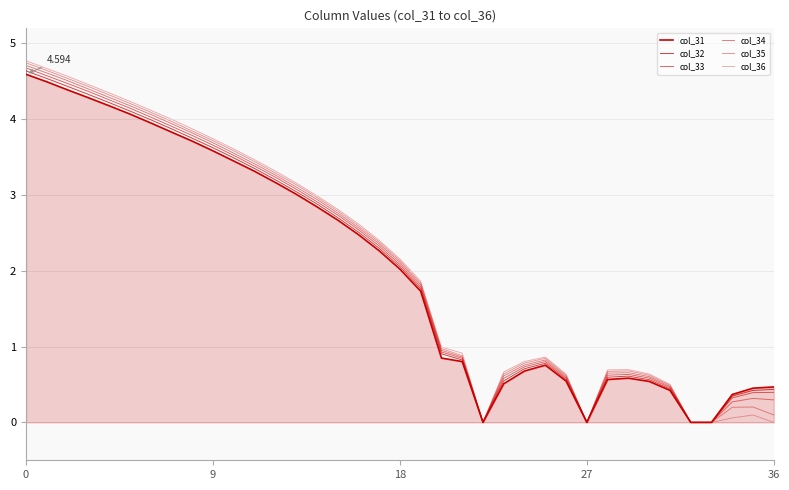

True or false: col_33 and col_34 intersect in this chart.

False